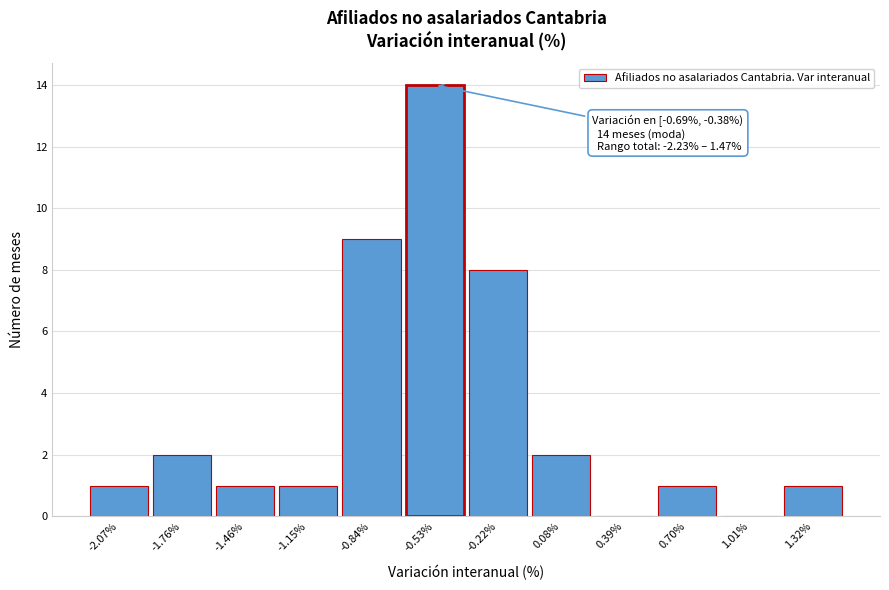

Which range on the x-axis has the tallest bar?

-0.70 to -0.40